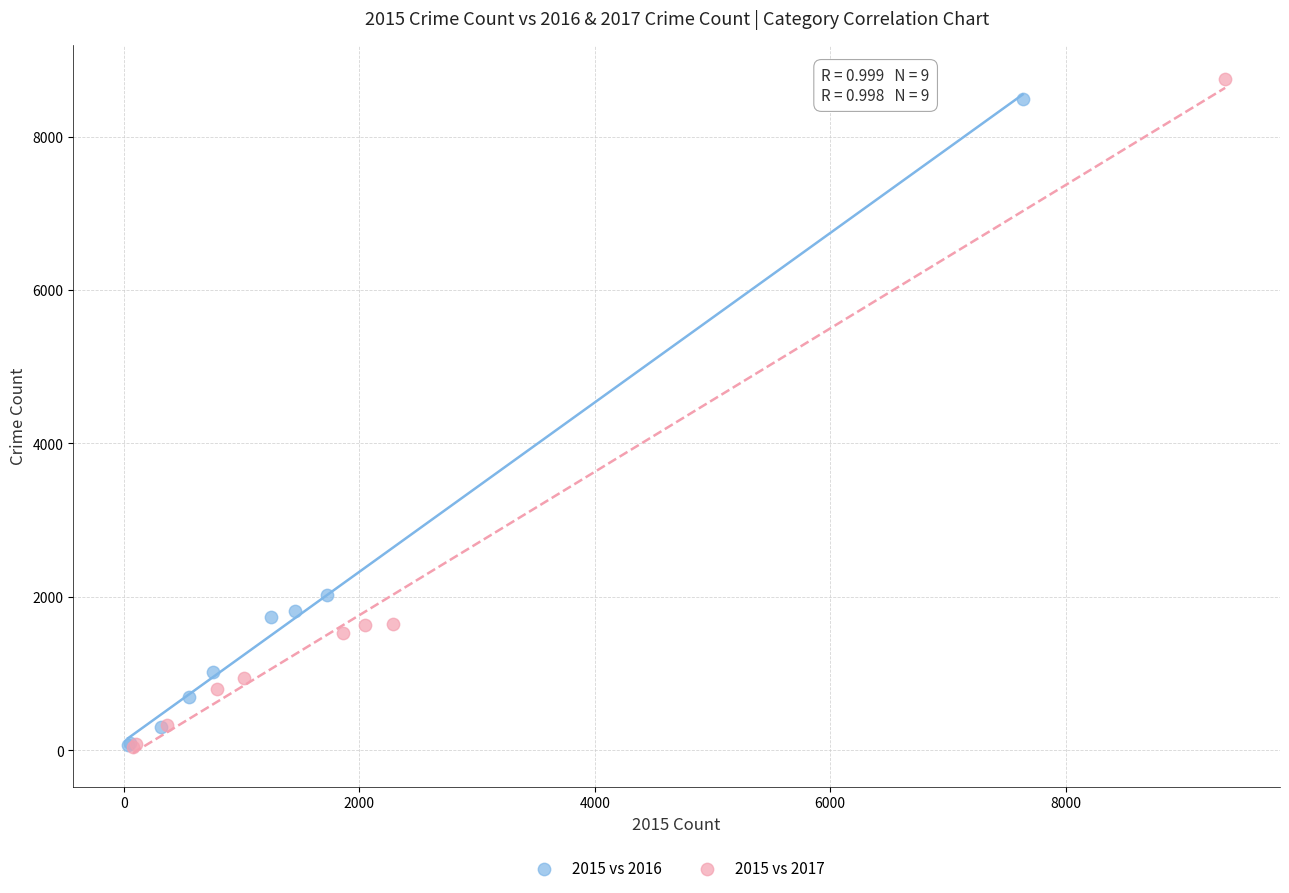

What are all the series names shown in the legend?

2015 vs 2016, 2015 vs 2017